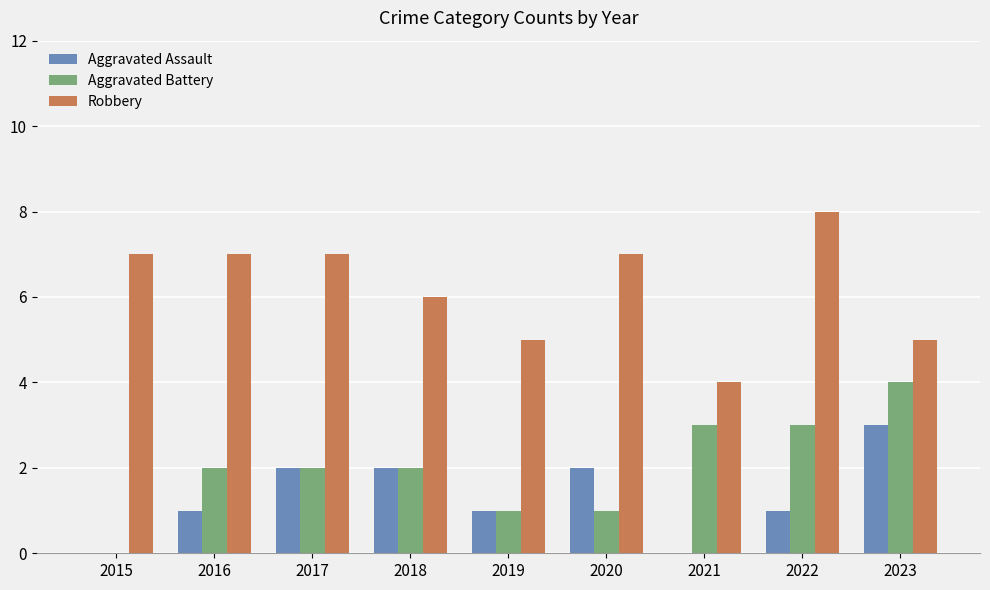

Reading left to right, transcribe all the data shown in this chart.

Aggravated Assault: 0	1	2	2	1	2	0	1	3
Aggravated Battery: 0	2	2	2	1	1	3	3	4
Robbery: 7	7	7	6	5	7	4	8	5